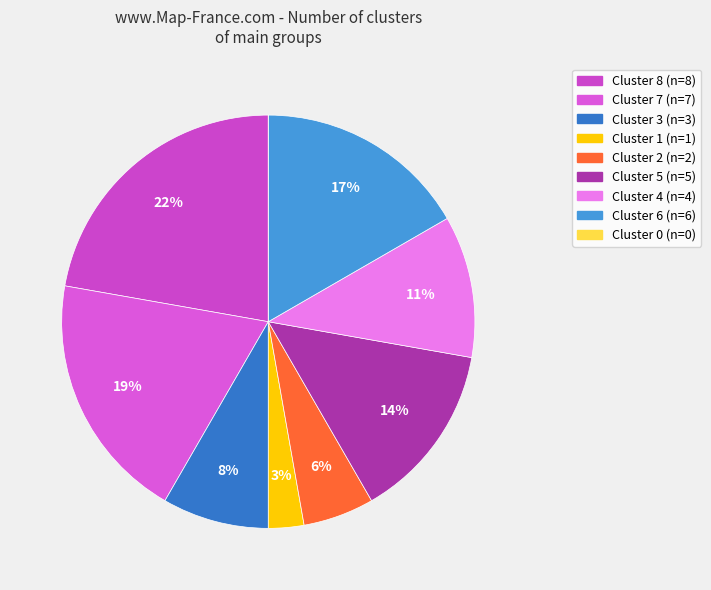

What is the change in value from Cluster 7 to Cluster 5?

-2